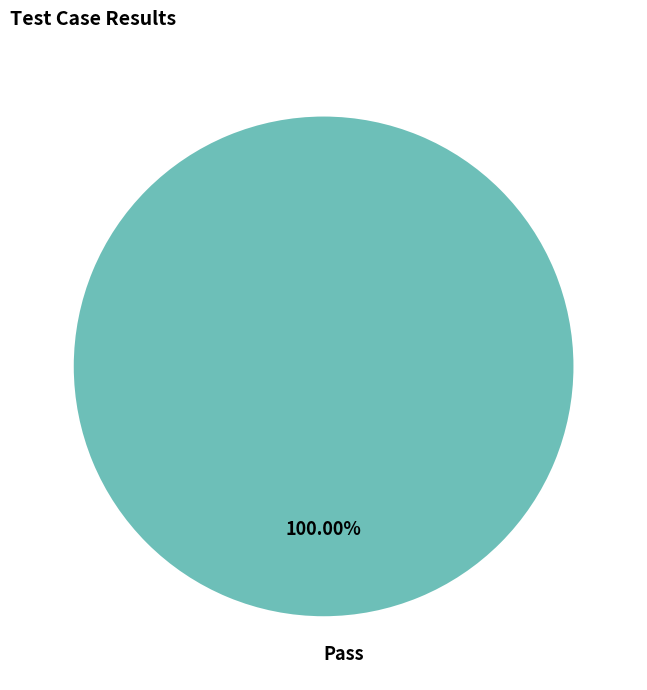

How many slices are in this pie chart?

1